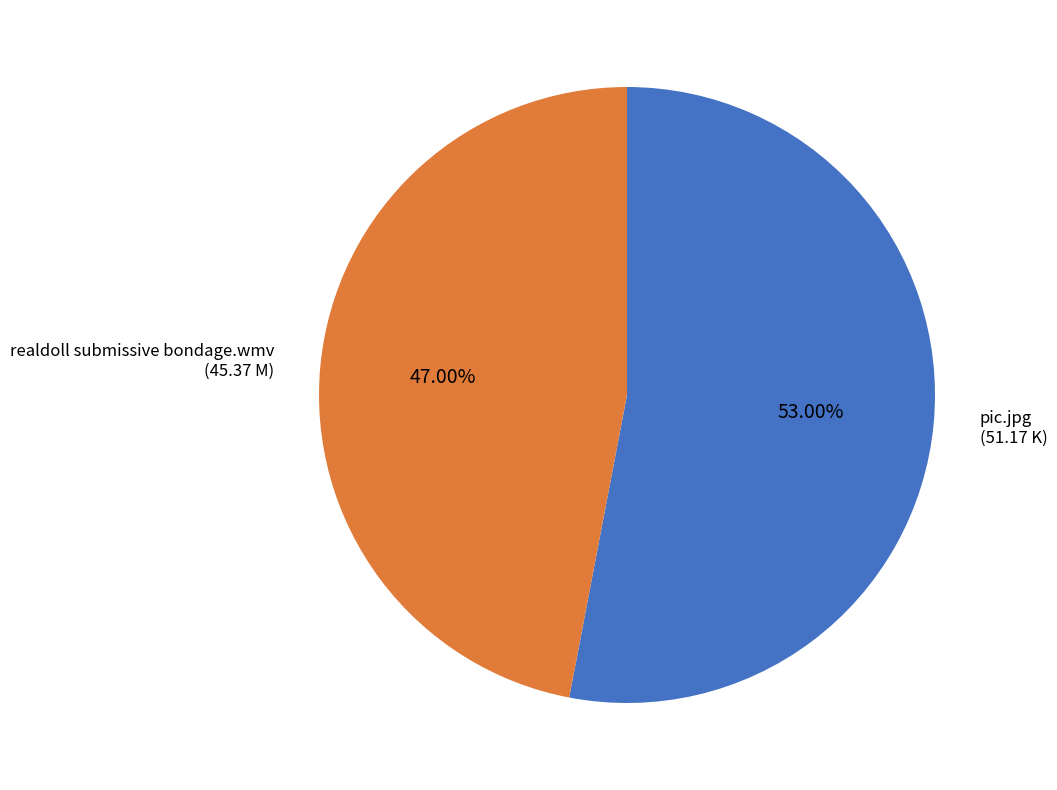

To the nearest percent, what portion does pic.jpg represent?

53%